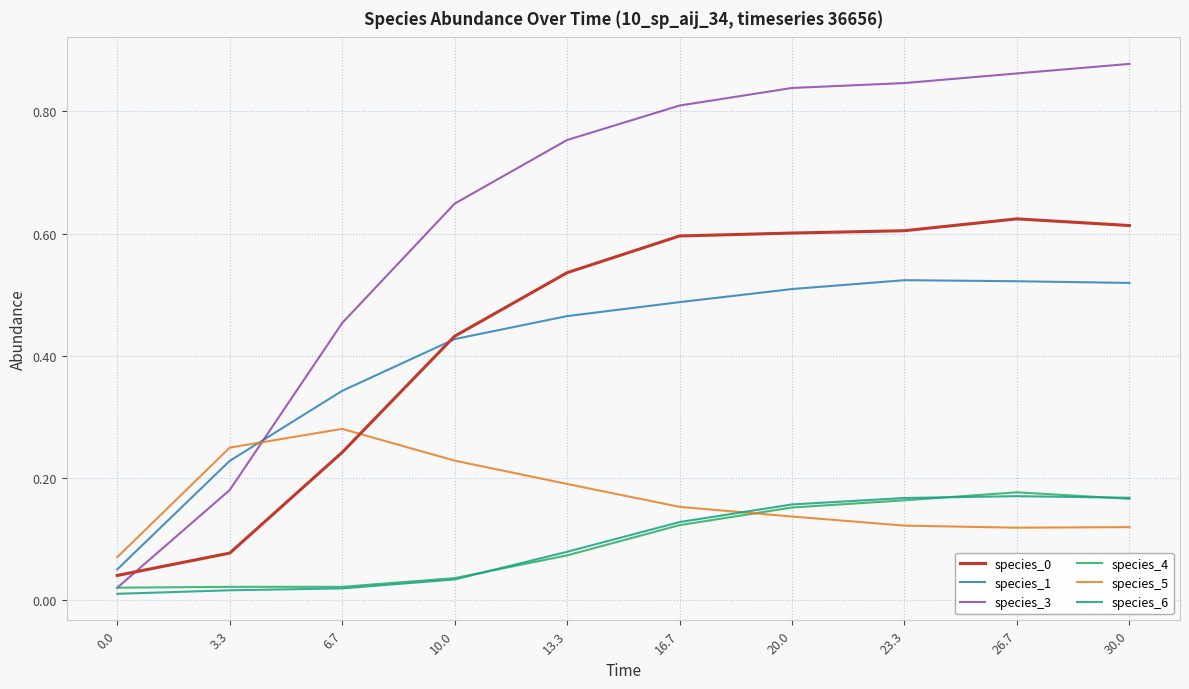

What is the sum of the species_1 values at 16.7 and 20.0?

1.0